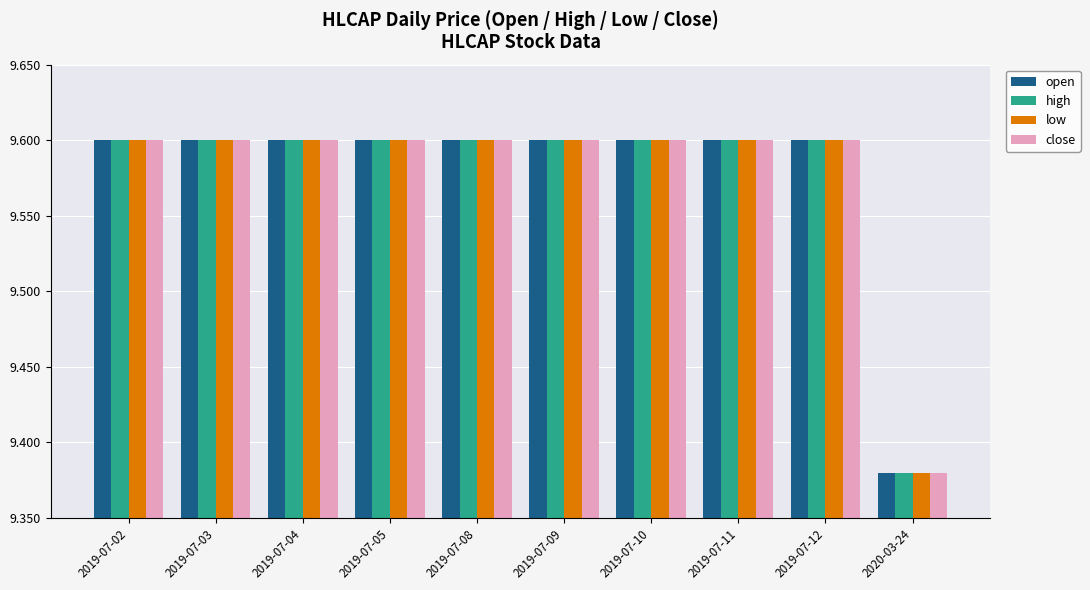

Are the bars horizontal?

No